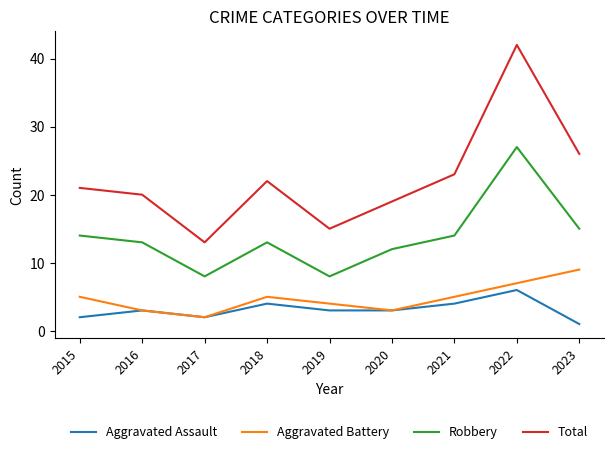

Where is the first local maximum for Aggravated Assault?

2016